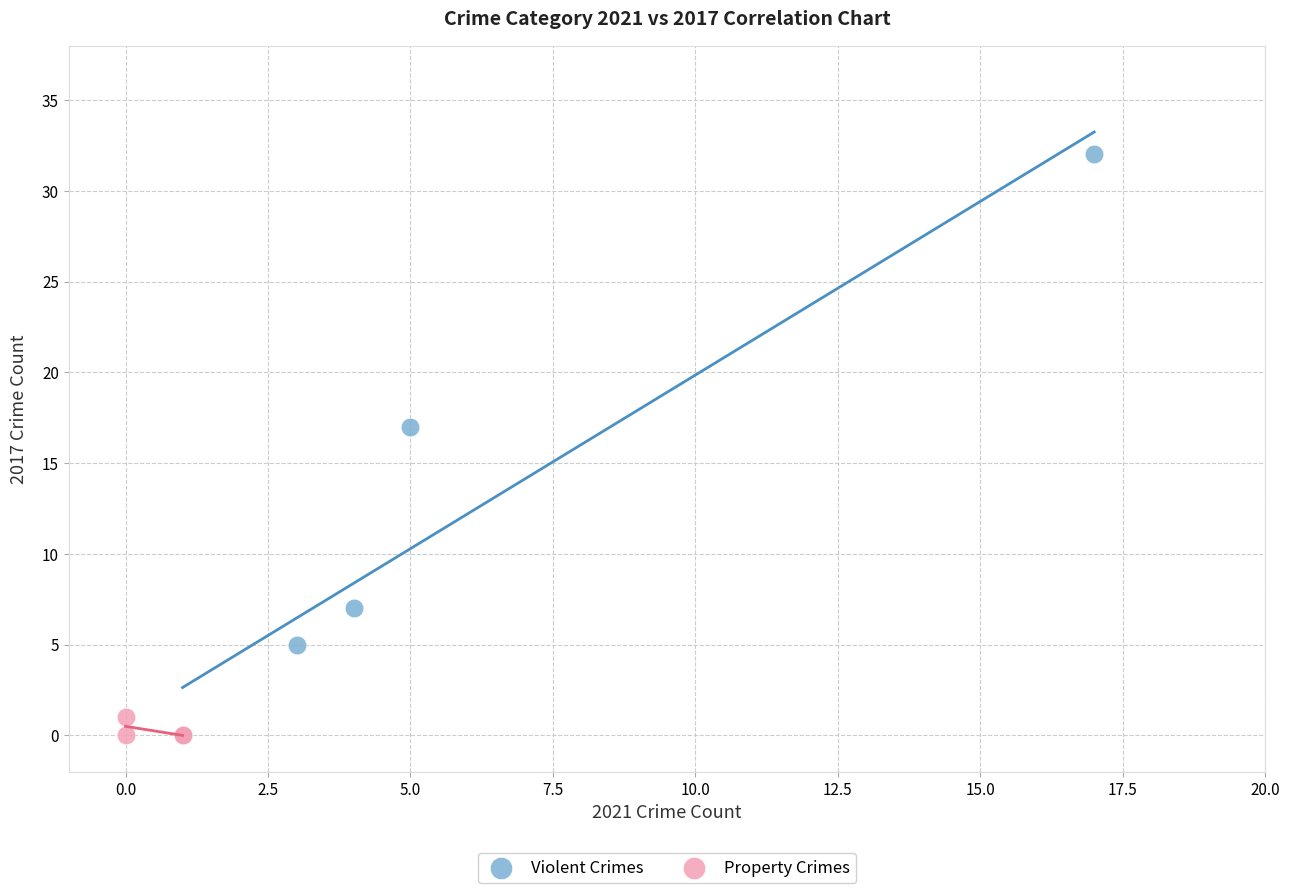

Which series has the widest spread of Y values?

Violent Crimes